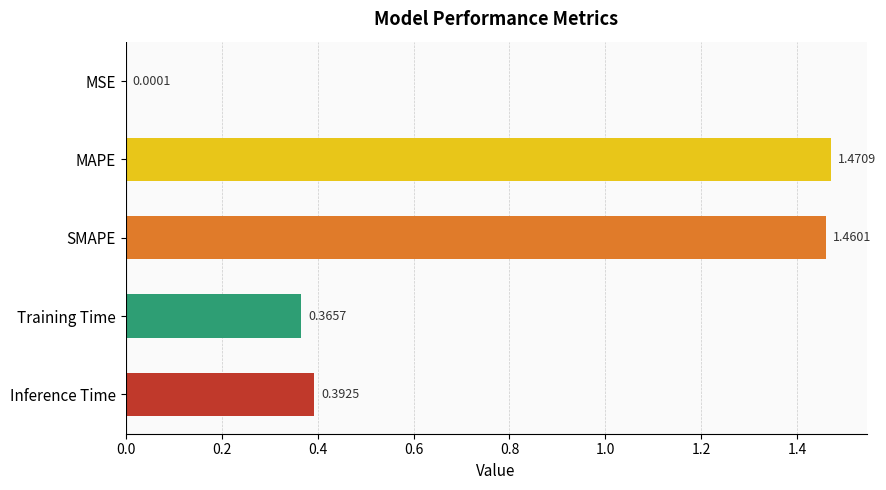

What is the change in value from MSE to Training Time?

+0.4